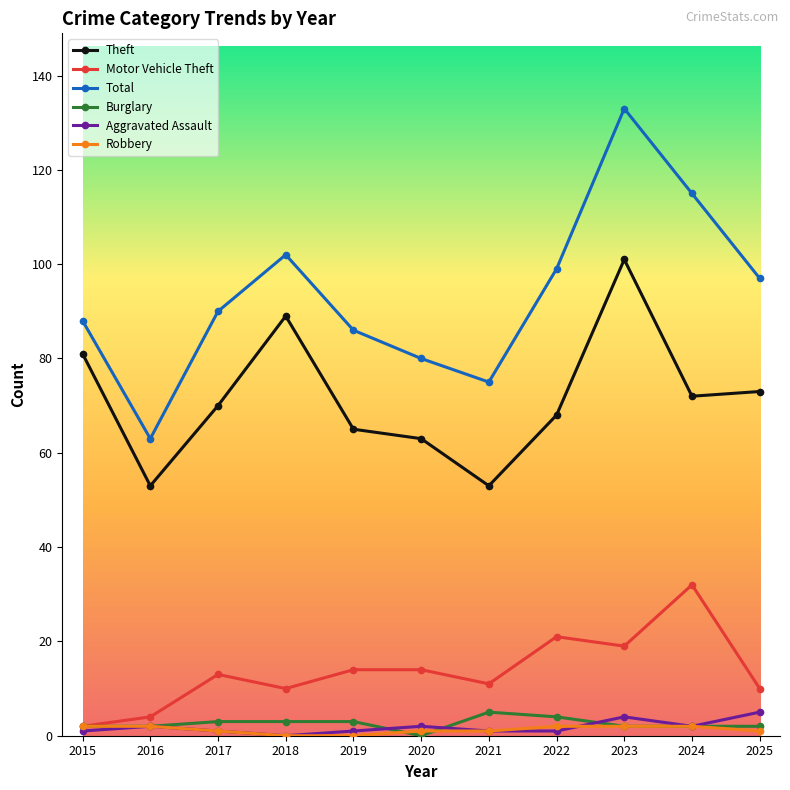

How many interior local peaks does the Total series have?

2